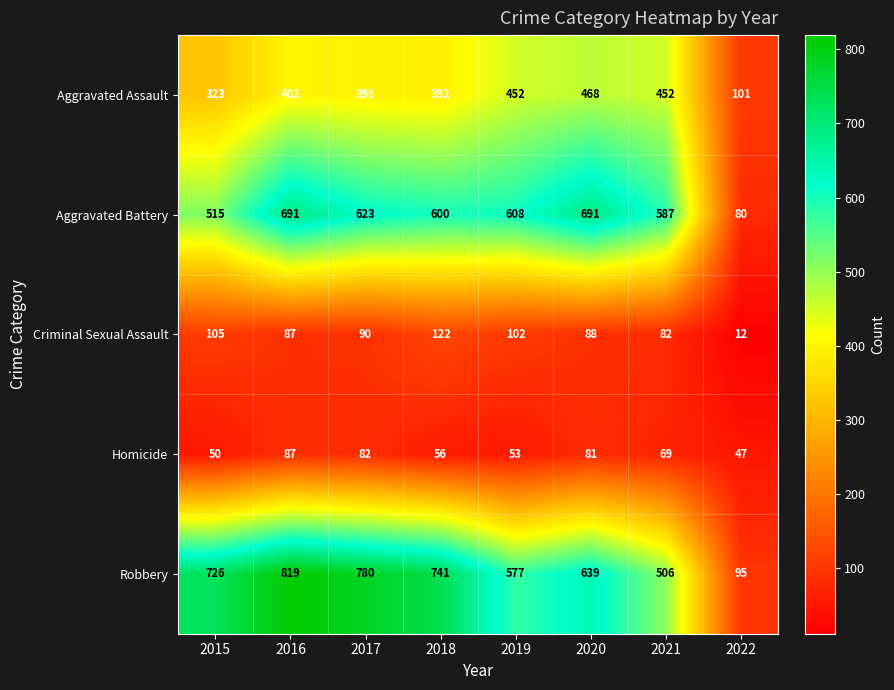

True or false: Aggravated Assault has a value of 468 at 2020.

True